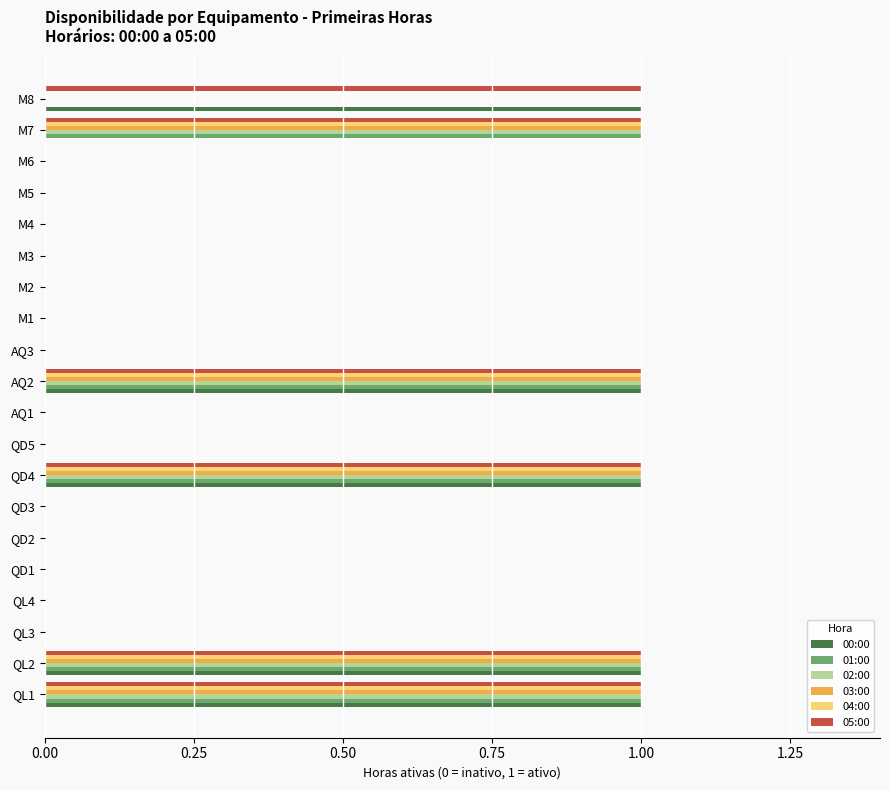

Is the value of 00:00 at QD4 greater than the value of 05:00 at M2?

Yes